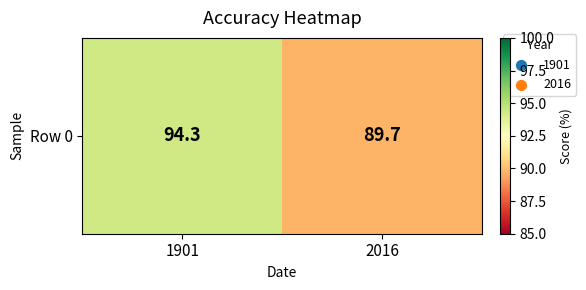

Rank the categories by value from highest to lowest.

1901, 2016